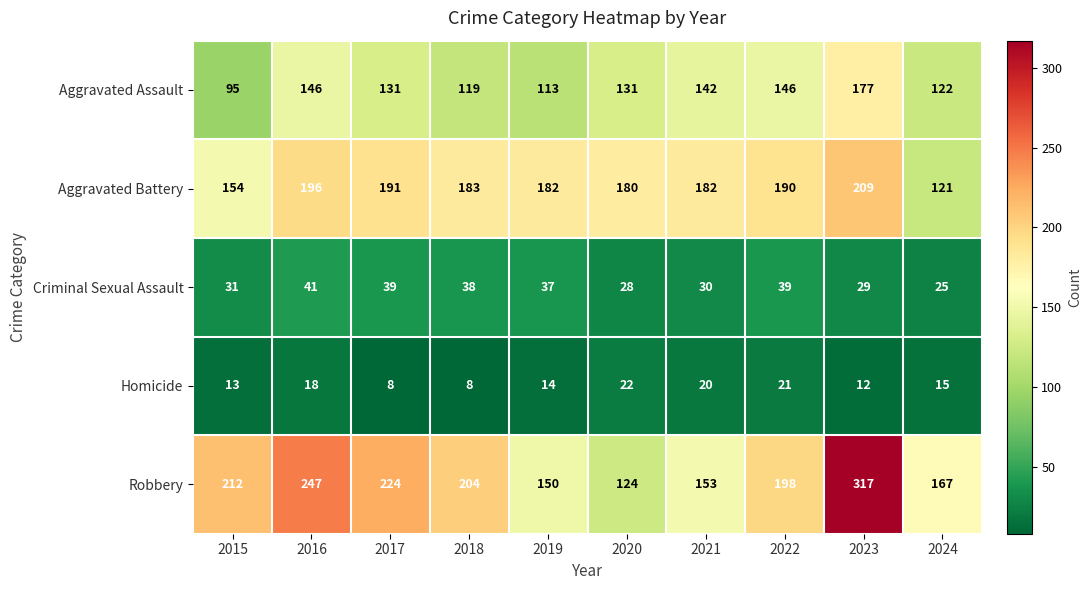

At which label does Criminal Sexual Assault first exceed 37?

2016